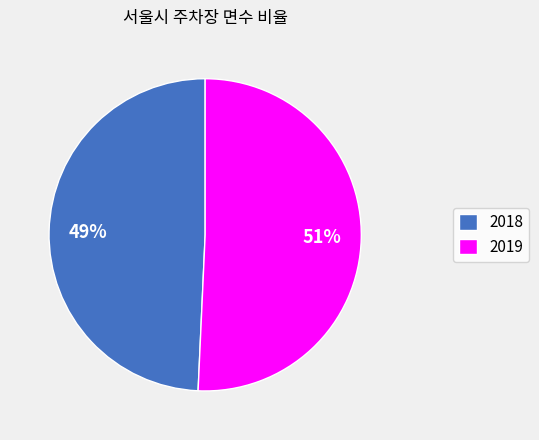

How many slices are in this pie chart?

2